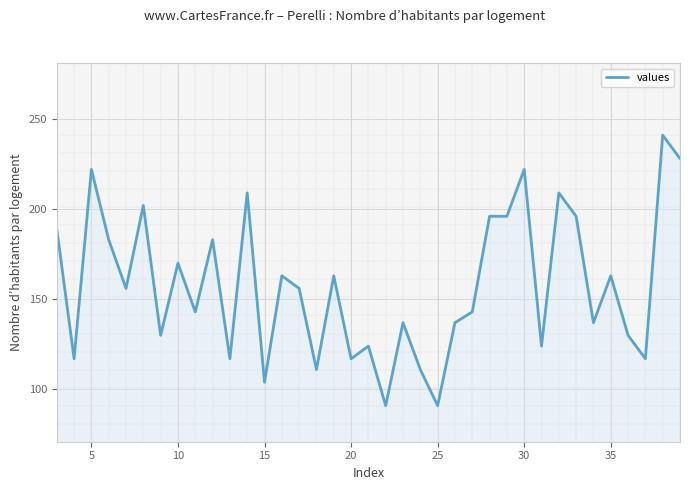

What is the difference between the maximum and second lowest values?

150